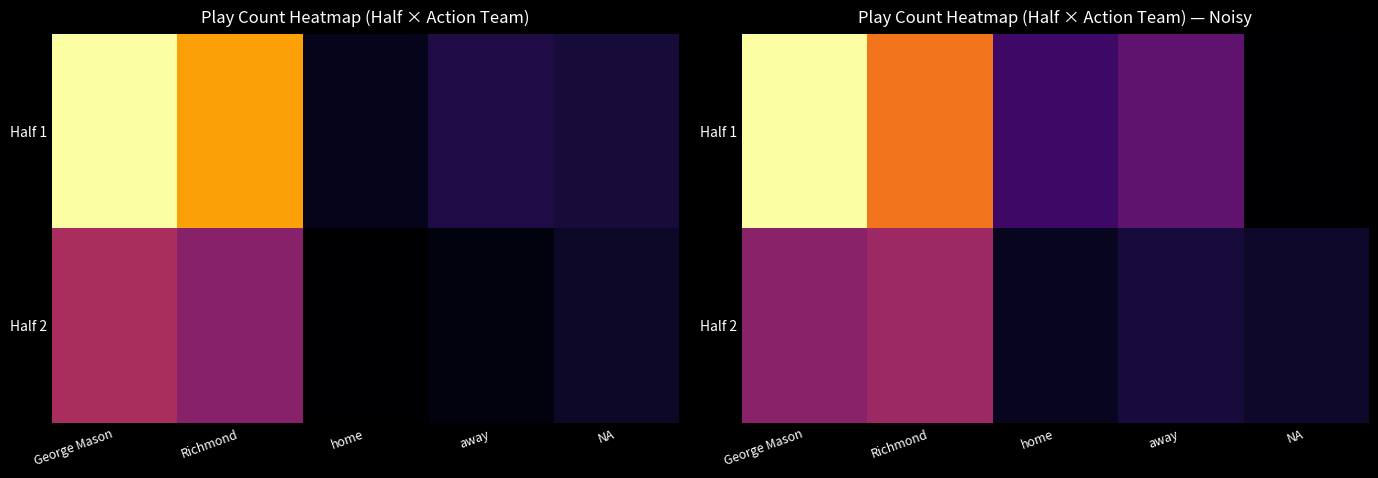

Which series changed the most between George Mason and NA?

Half 1